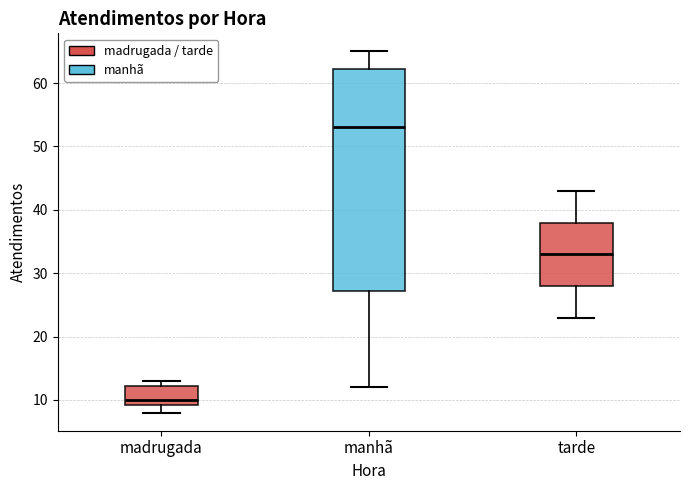

Where does the upper whisker of the box for manhã end on the y-axis? The values are not printed on the chart, so give them approximately, as read against the axis.

65